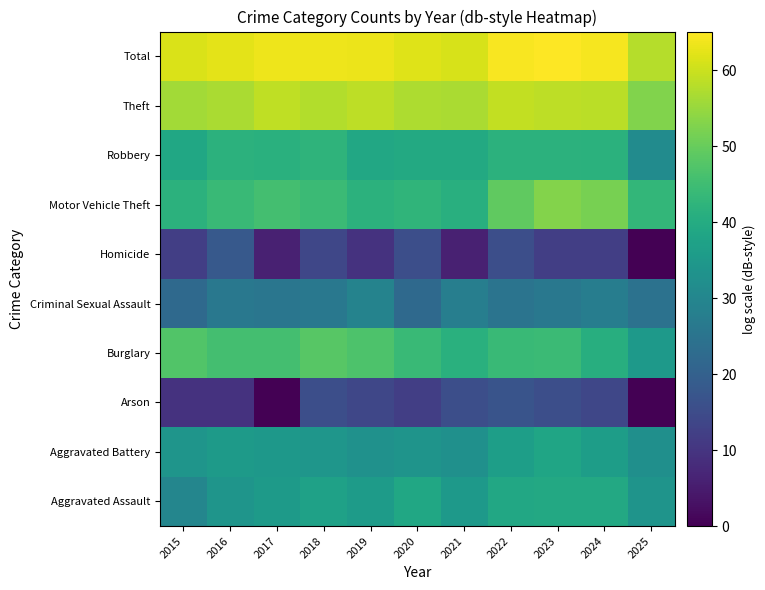

Which has a higher value, 2019 or 2024?

2024